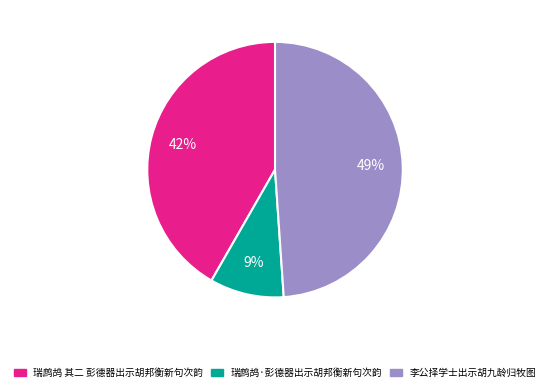

Approximately how many times larger is the value at 瑞鹧鸪·彭德器出示胡邦衡新句次韵 compared to 瑞鹧鸪 其二 彭德器出示胡邦衡新句次韵?

0.2